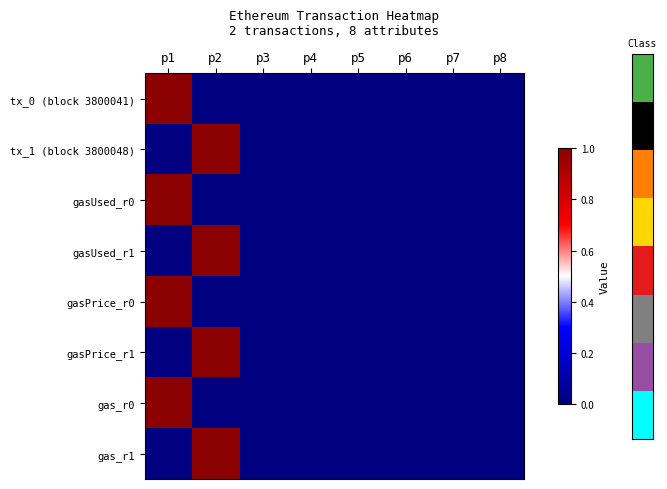

Reading right to left, extract all data points from this chart.

tx_0 (block 3800041): p8=0	p7=0	p6=0	p5=0	p4=0	p3=0	p2=0	p1=1
tx_1 (block 3800048): p8=0	p7=0	p6=0	p5=0	p4=0	p3=0	p2=1	p1=0
gasUsed_r0: p8=0	p7=0	p6=0	p5=0	p4=0	p3=0	p2=0	p1=1
gasUsed_r1: p8=0	p7=0	p6=0	p5=0	p4=0	p3=0	p2=1	p1=0
gasPrice_r0: p8=0	p7=0	p6=0	p5=0	p4=0	p3=0	p2=0	p1=1
gasPrice_r1: p8=0	p7=0	p6=0	p5=0	p4=0	p3=0	p2=1	p1=0
gas_r0: p8=0	p7=0	p6=0	p5=0	p4=0	p3=0	p2=0	p1=1
gas_r1: p8=0	p7=0	p6=0	p5=0	p4=0	p3=0	p2=1	p1=0